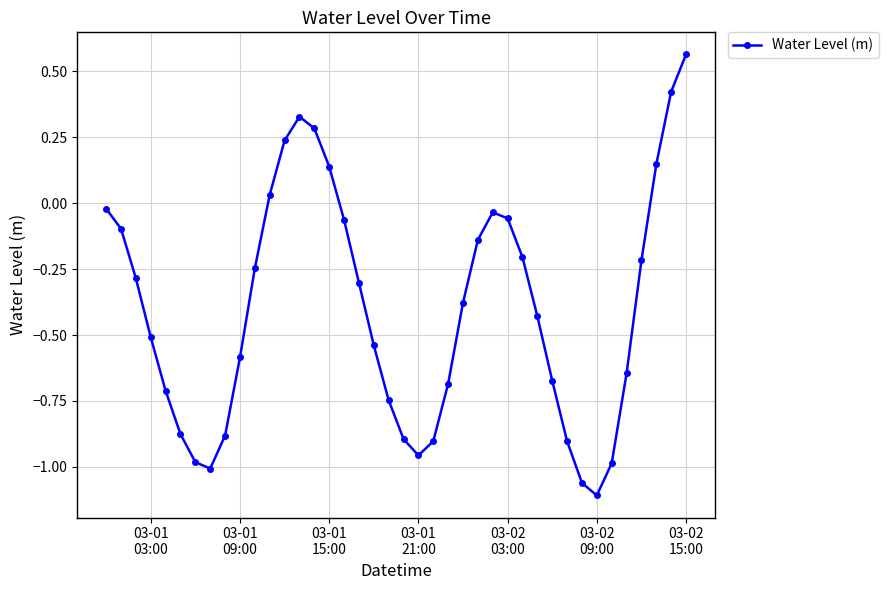

How many points are lower than both their immediate neighbors (excluding endpoints)?

3